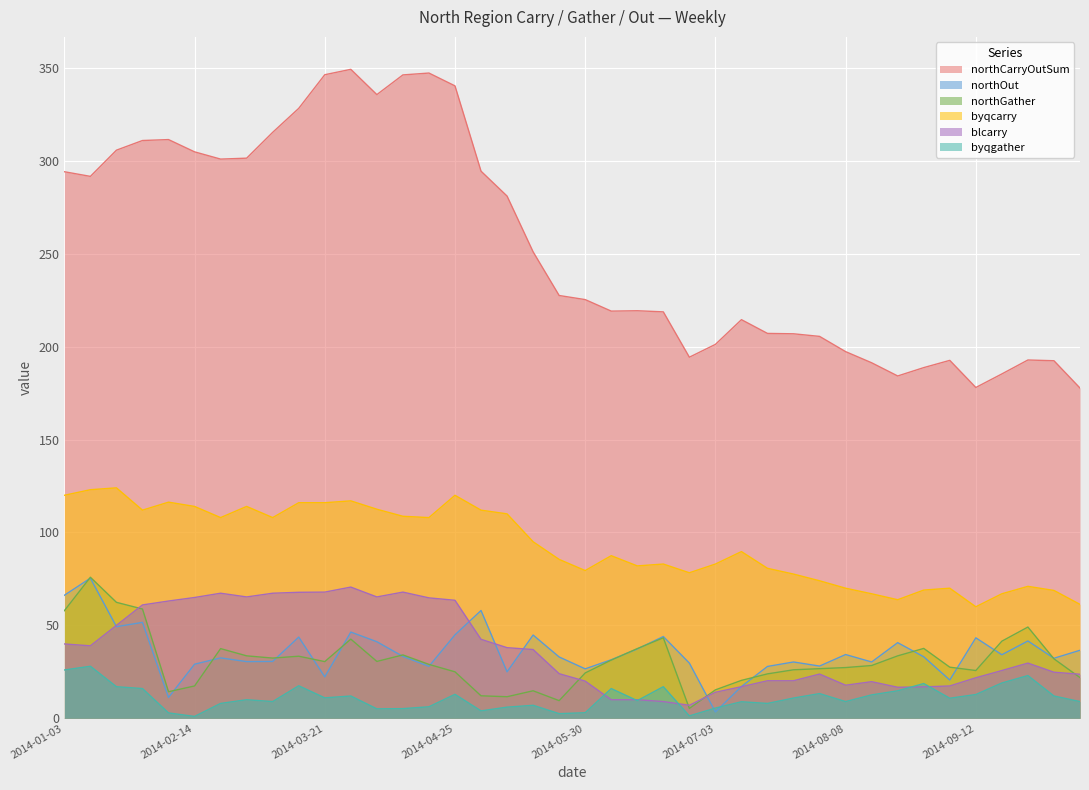

What is the value of the byqgather point at the 18th from the left?

6.0